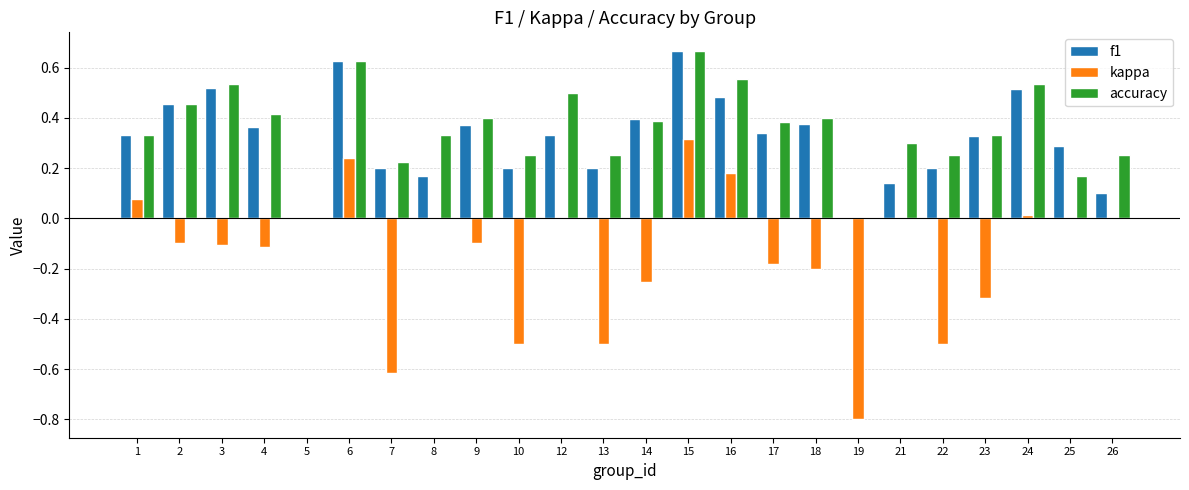

Is the value of f1 at 8 greater than the value of kappa at 25?

Yes